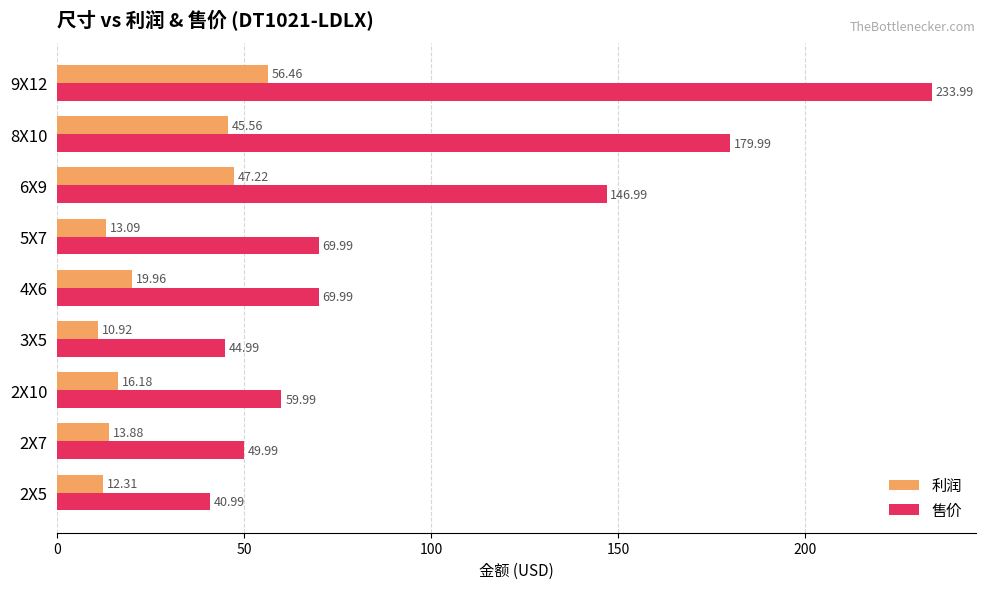

At which category does the chart reach its minimum across all series?

3X5